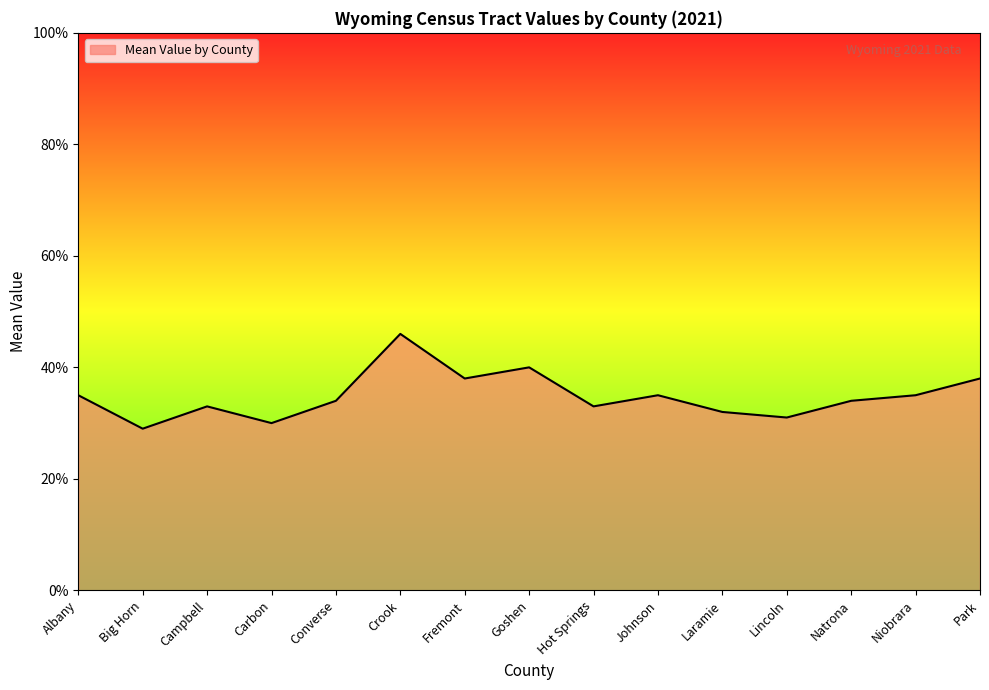

Reading left to right, what are all the values shown in this chart?

Albany=0.3	Big Horn=0.3	Campbell=0.3	Carbon=0.3	Converse=0.3	Crook=0.5	Fremont=0.4	Goshen=0.4	Hot Springs=0.3	Johnson=0.3	Laramie=0.3	Lincoln=0.3	Natrona=0.3	Niobrara=0.3	Park=0.4